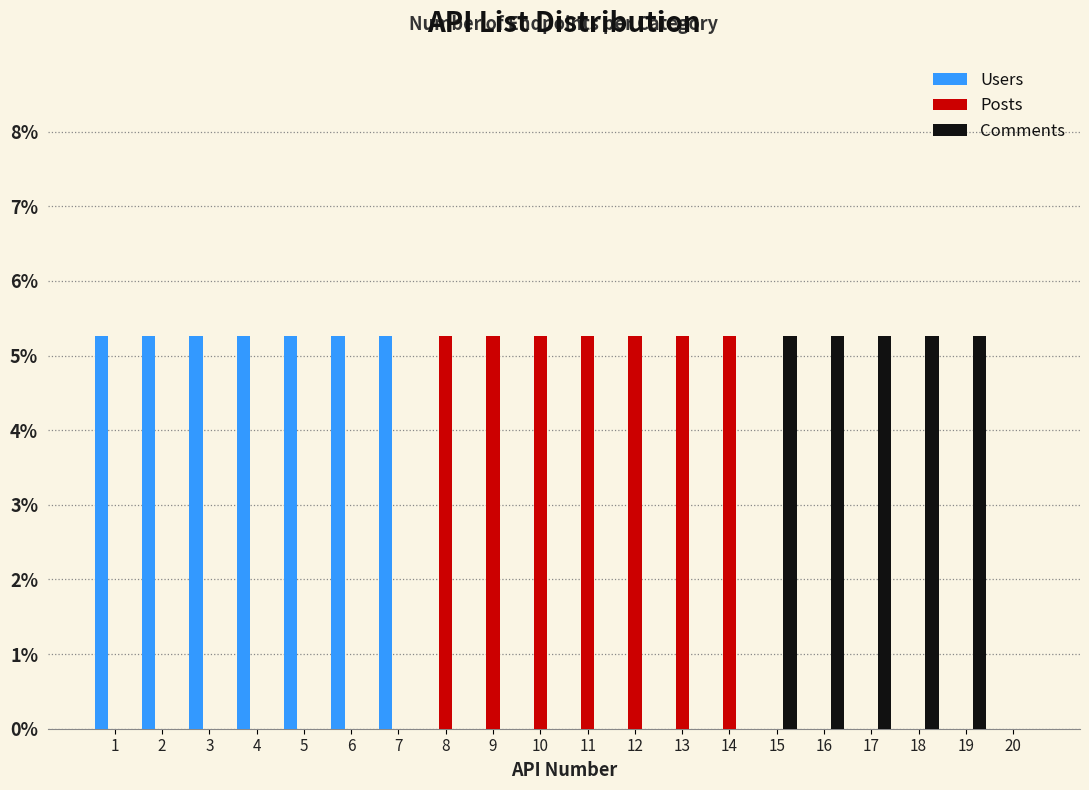

The value of Posts at 13 is 2.5. True or false?

False